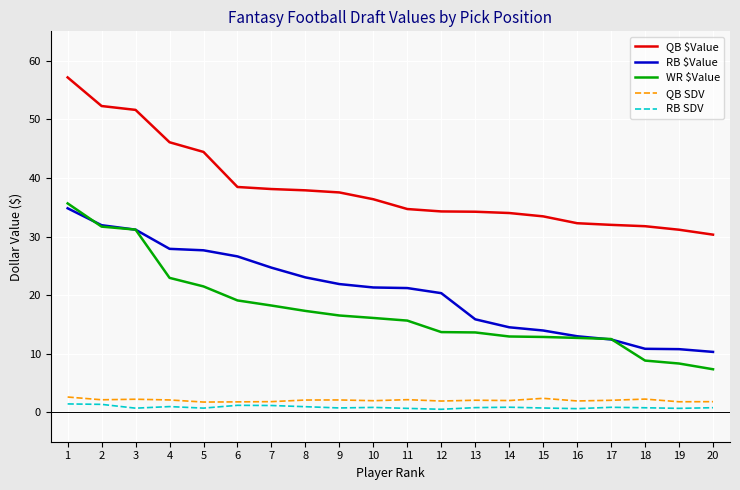

The value of RB $Value at 17 is 12.4. True or false?

True